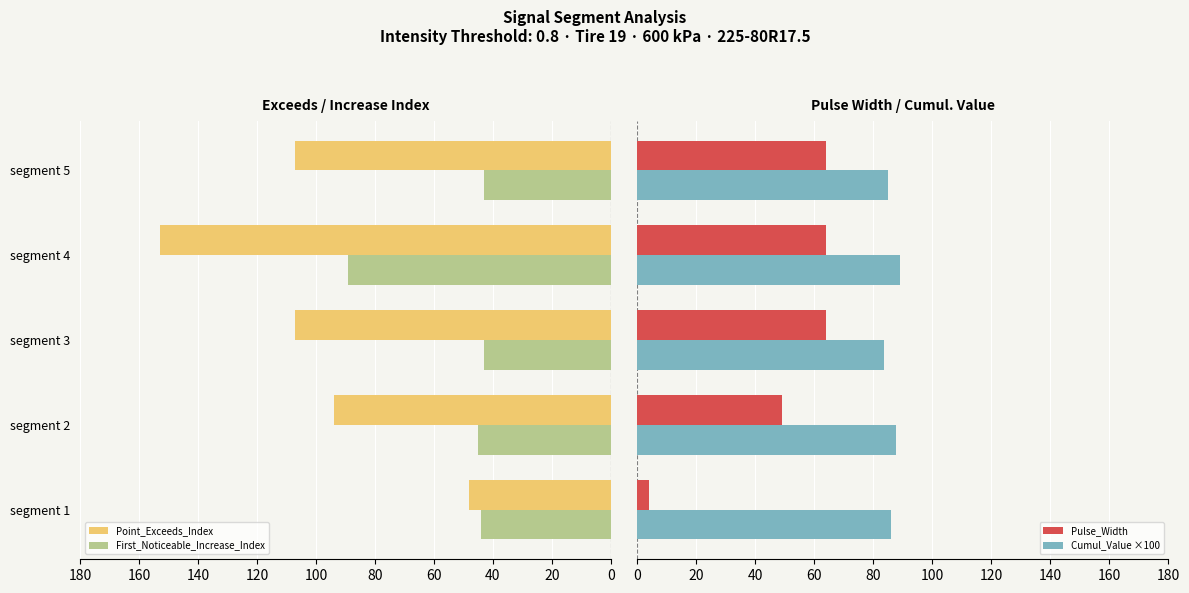

What is the lowest value of the First_Noticeable_Increase_Index series?

43